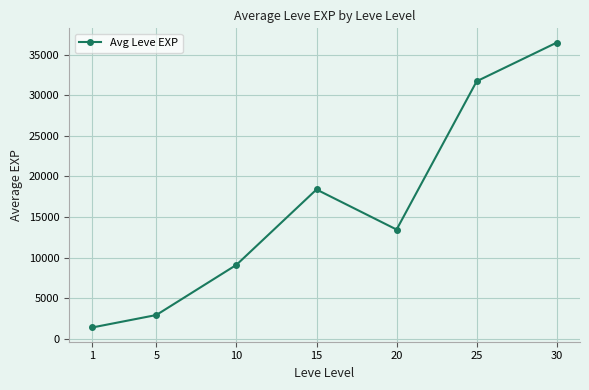

Where is the first local minimum?

20